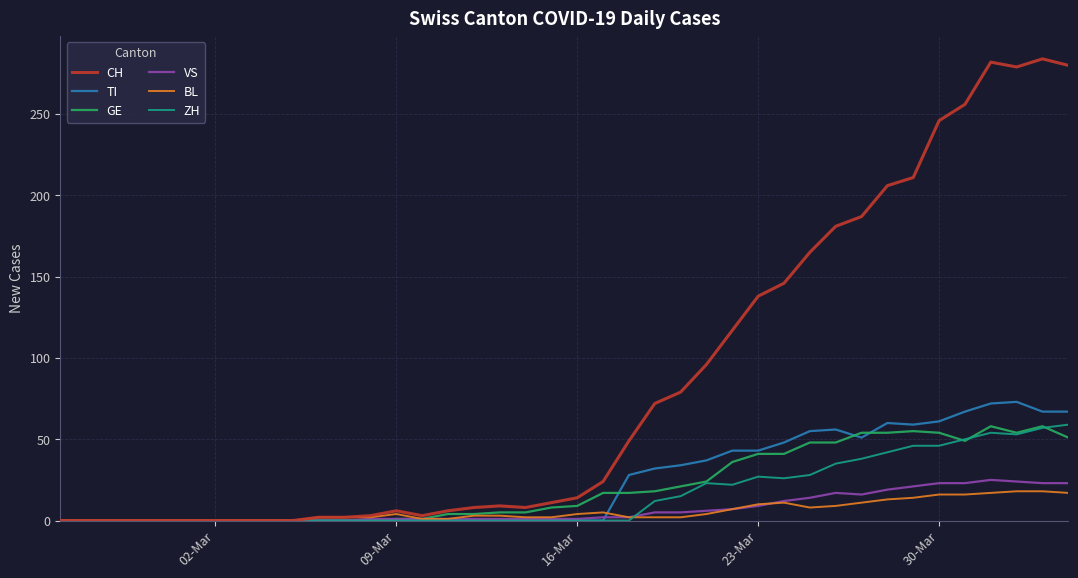

What is the greatest value displayed?

284